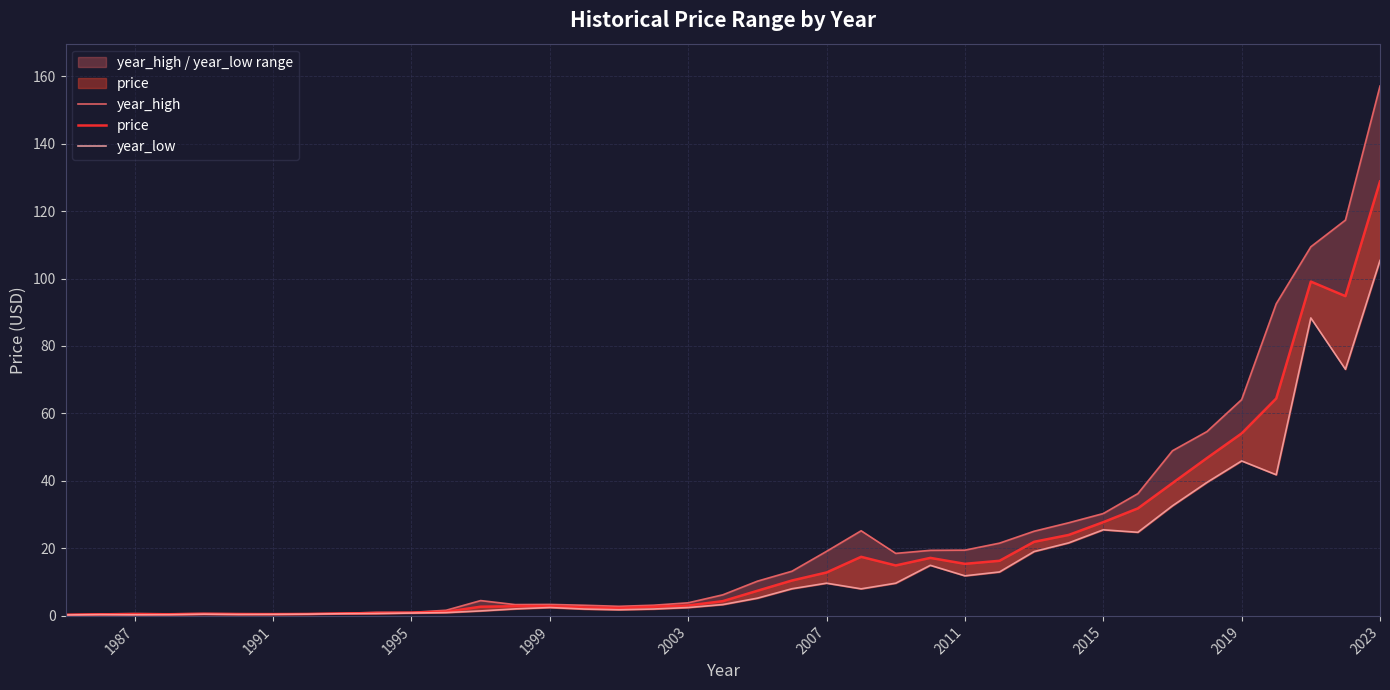

Is it true that year_high equals 0.6 at 1991?

True